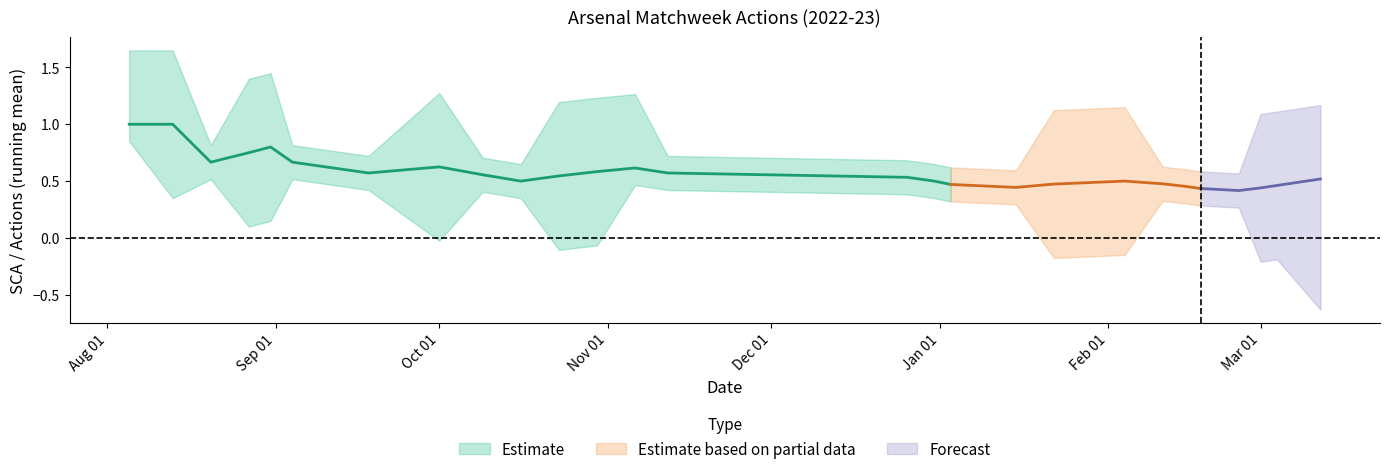

Between 6 and 3, which is larger?

3